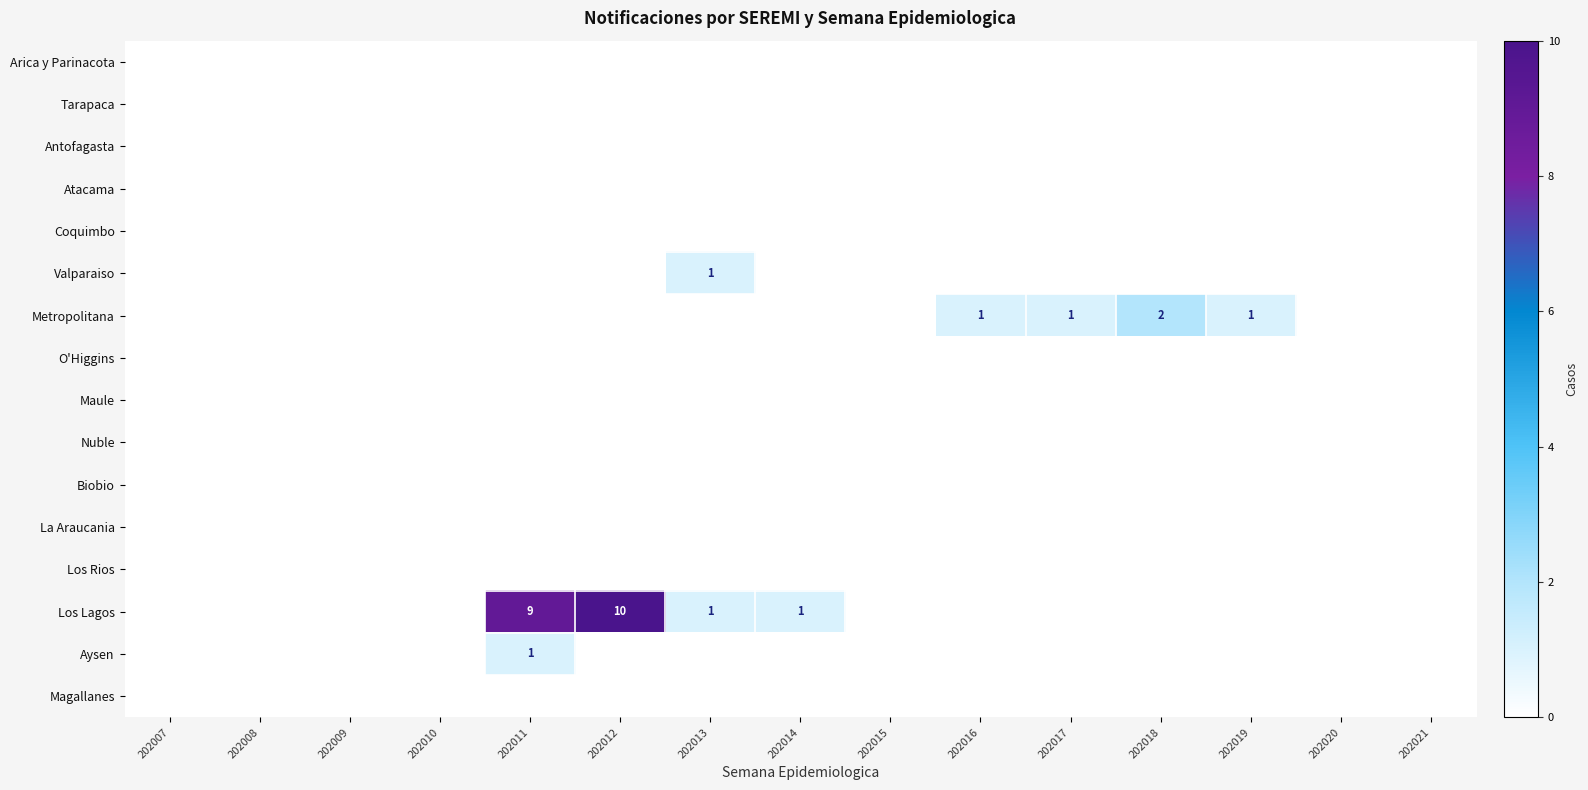

At 202014, list the series in order from smallest to largest.

Arica y Parinacota, Tarapaca, Antofagasta, Atacama, Coquimbo, Valparaiso, Metropolitana, O'Higgins, Maule, Nuble, Biobio, La Araucania, Los Rios, Aysen, Magallanes, Los Lagos